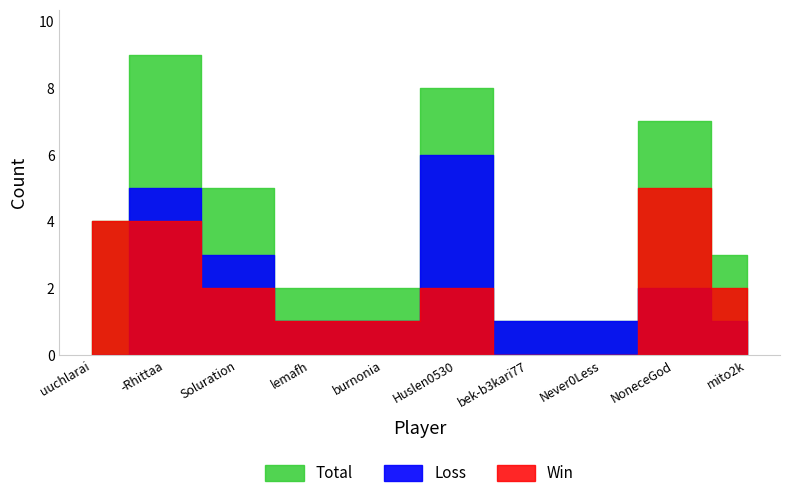

Which category has the highest value in the Total series?

-Rhittaa